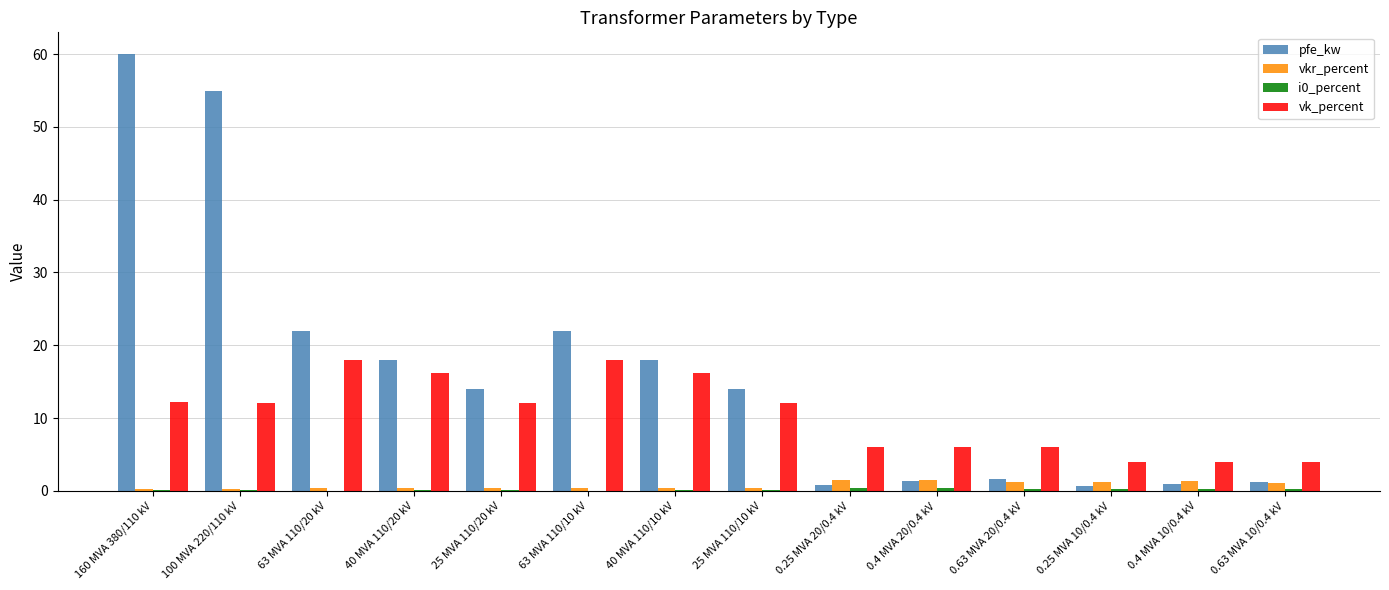

How many categories are shown in the chart?

14